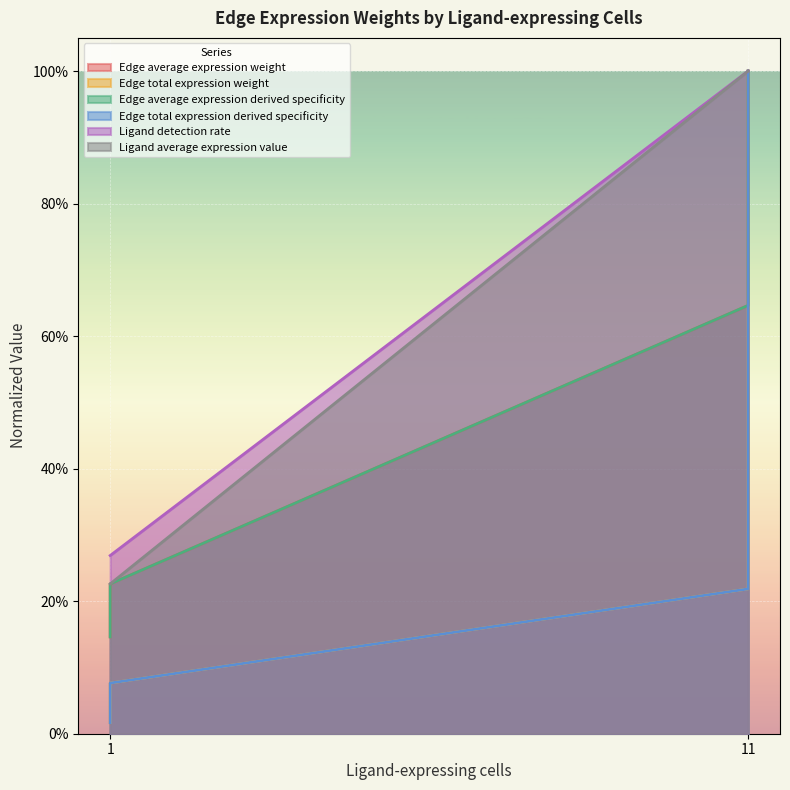

What is the value of the Edge average expression weight point at the 2nd from the left?

0.1